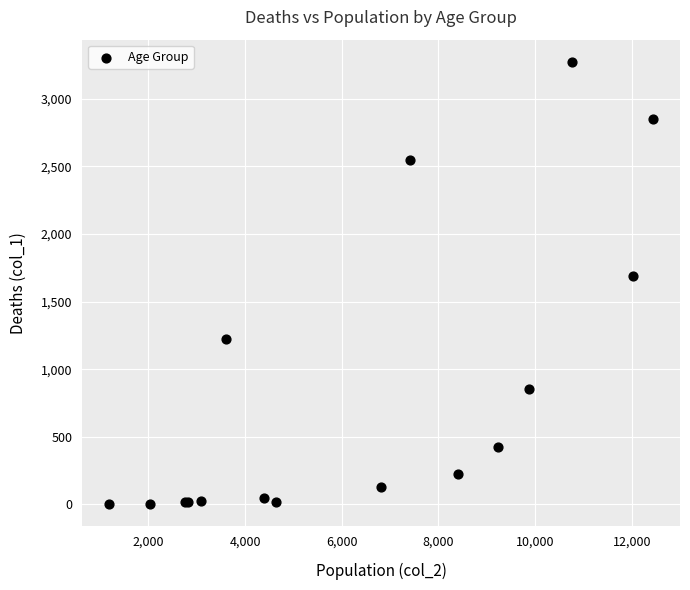

What Y value in the scatter plot is closest to 1638?

1690